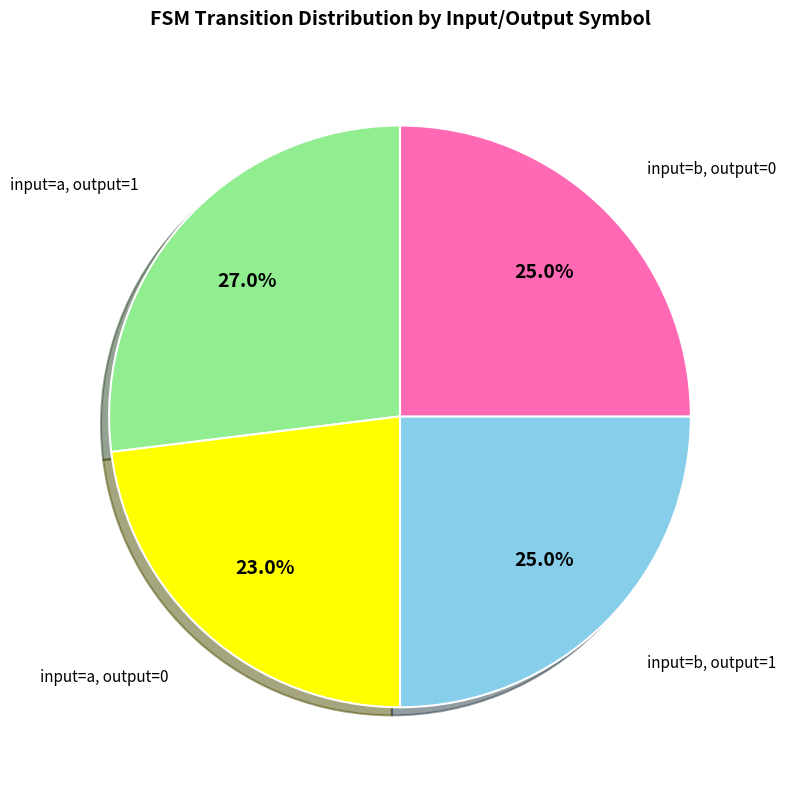

Is there a majority slice in this chart?

No